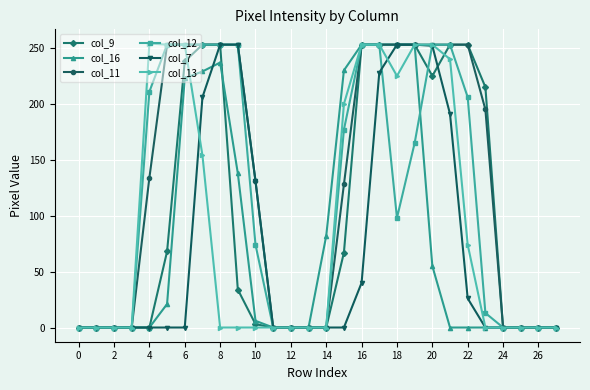

Which series has the largest total across all categories?

col_11